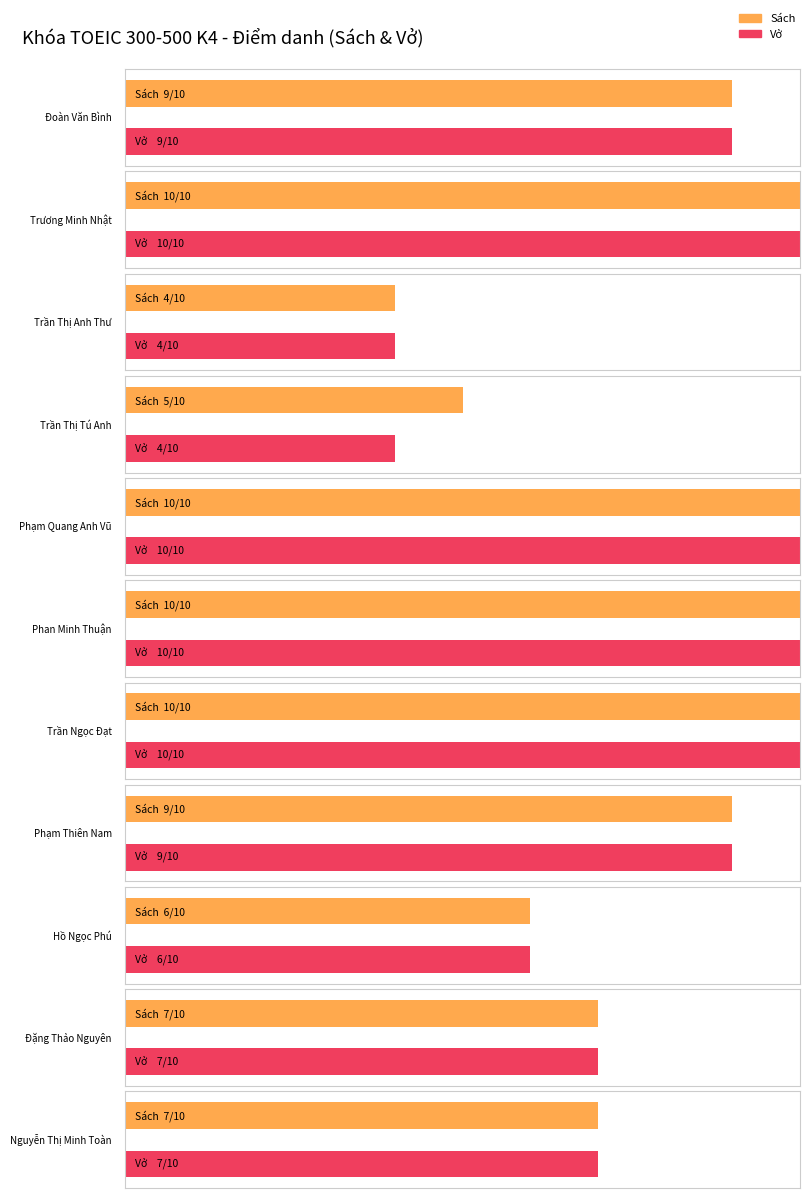

What are all the series names shown in the legend?

Sách, Vở